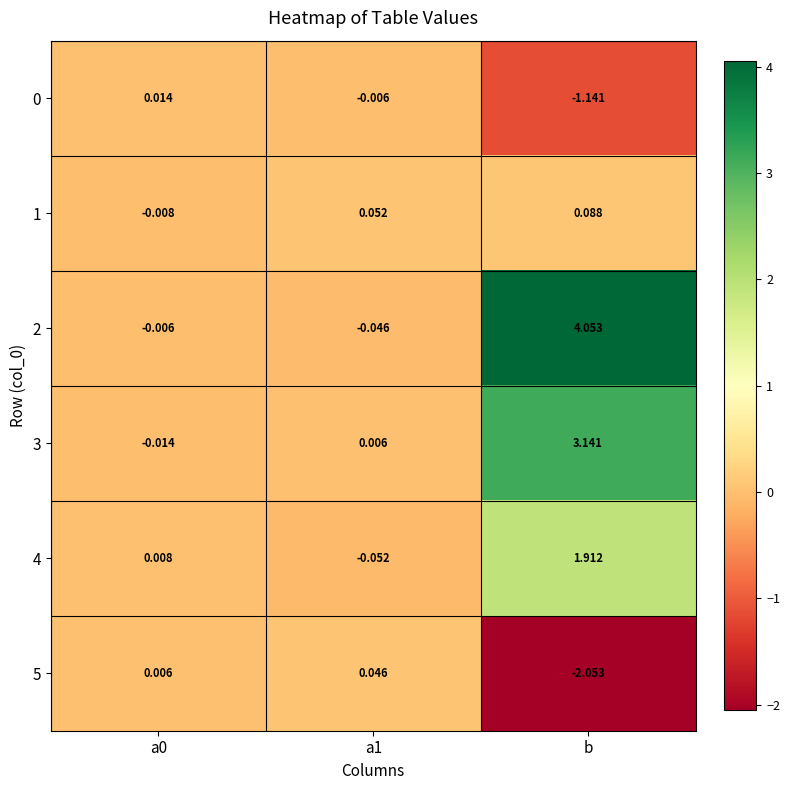

How many series are shown in this chart?

6